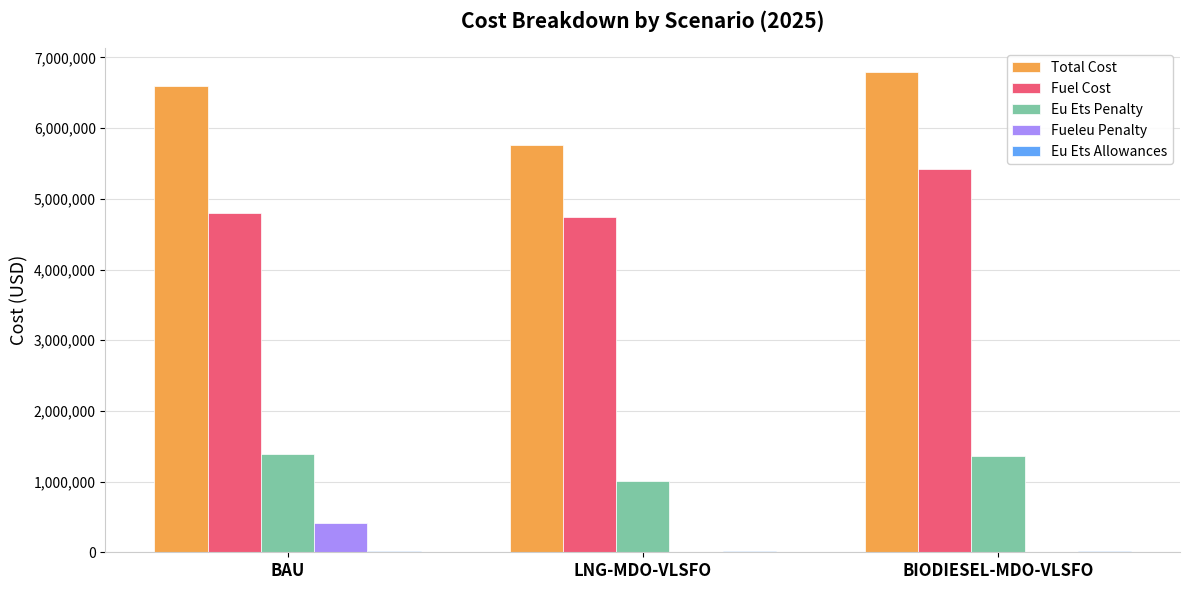

The Eu Ets Penalty series shows 1388353.4 at BAU. True or false?

True